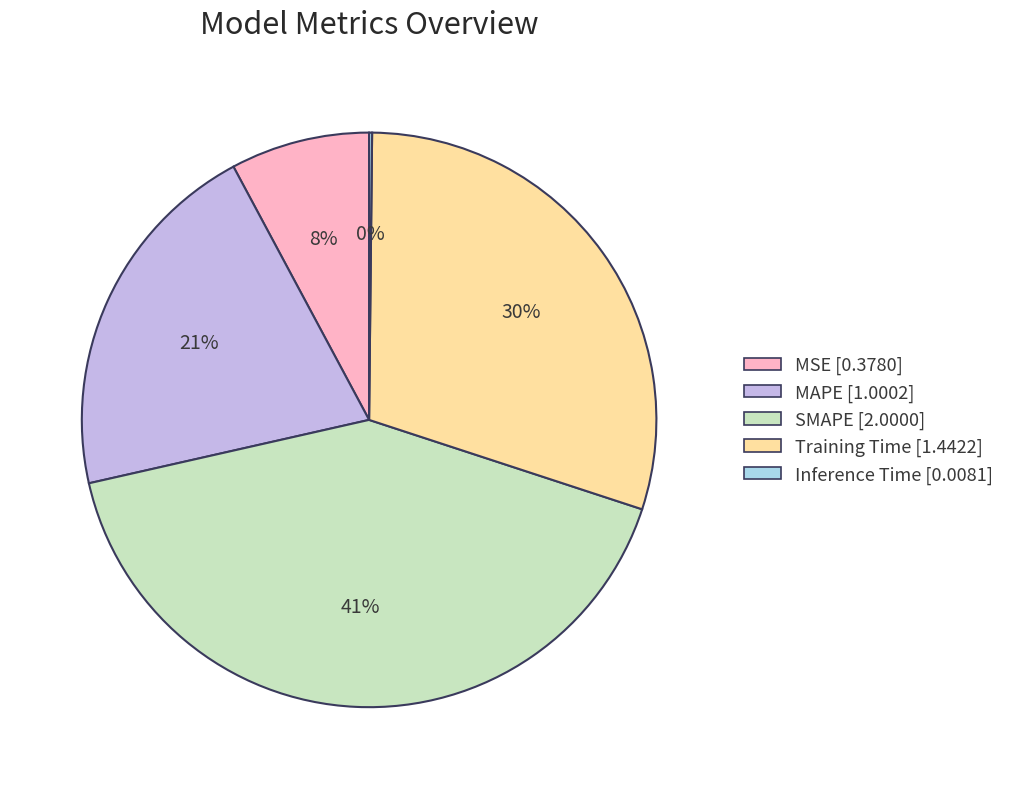

Between MAPE and MSE, which is larger?

MAPE